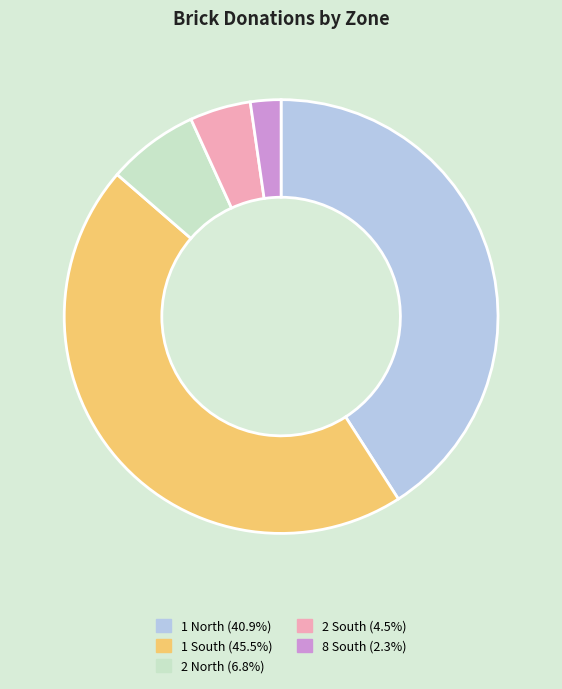

Rank the categories by value from lowest to highest.

8 South, 2 South, 2 North, 1 North, 1 South